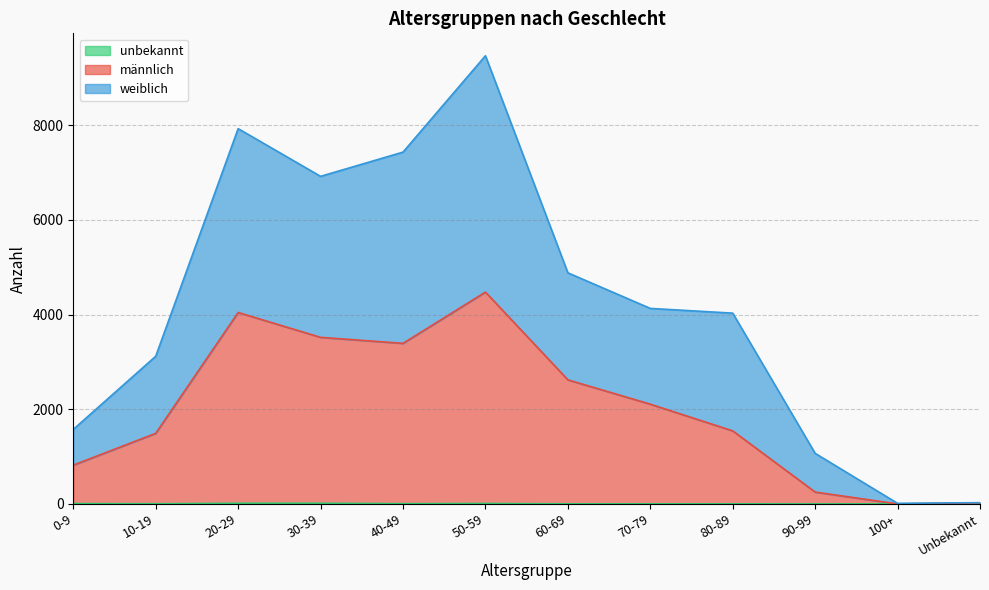

What is the value of the weiblich point at the 11th from the left?

12